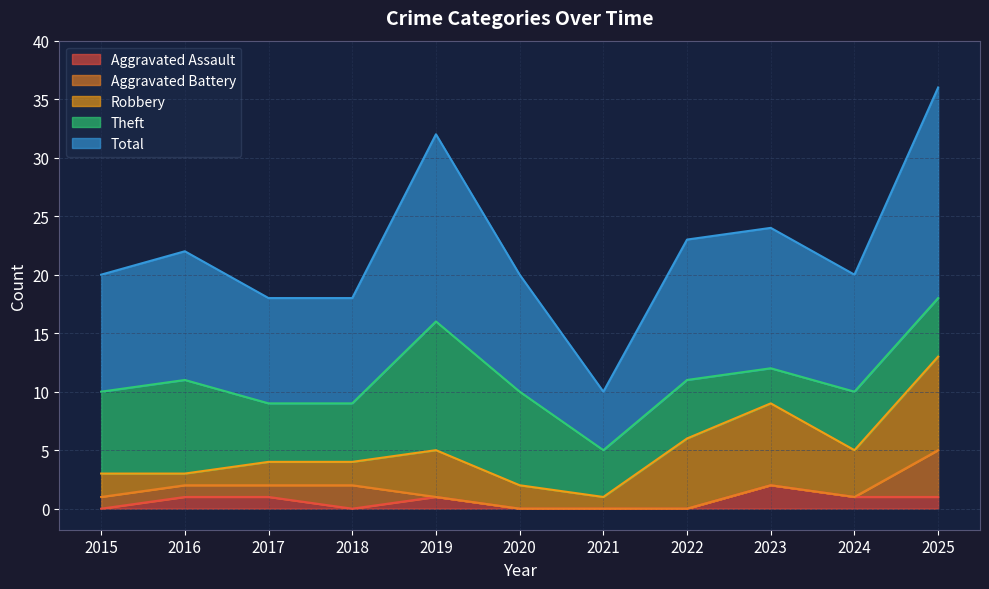

At how many categories does at least one series exceed 3?

11